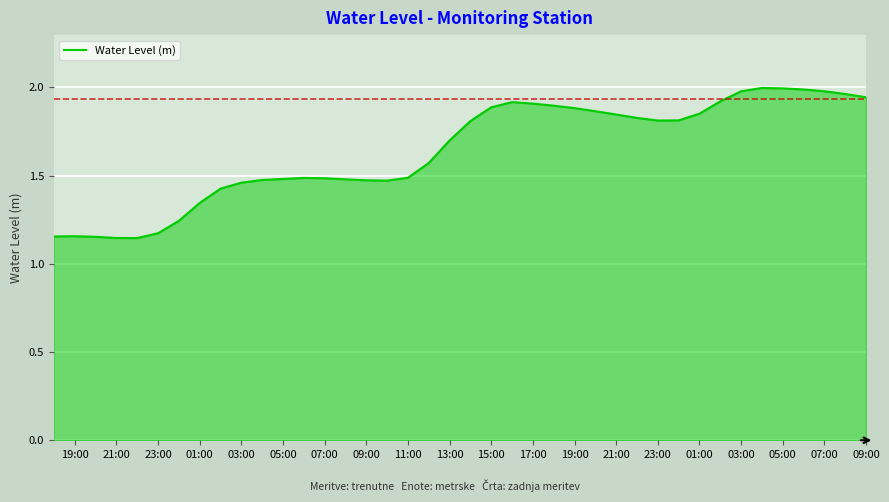

What is the difference between the maximum and minimum values?

0.9